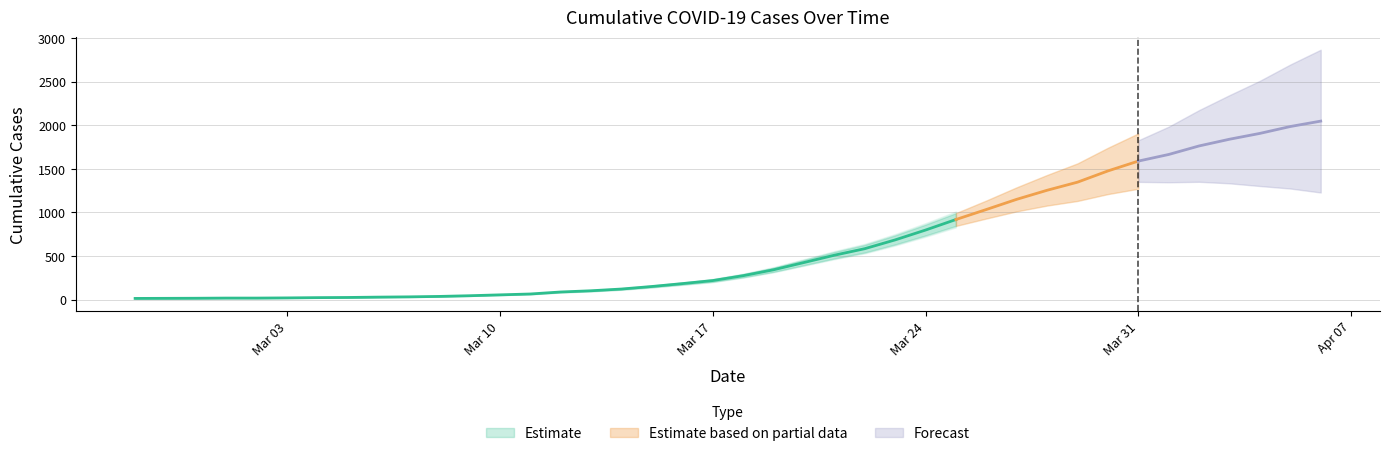

Read the value at 2020-04-01, to the nearest 100.

1700